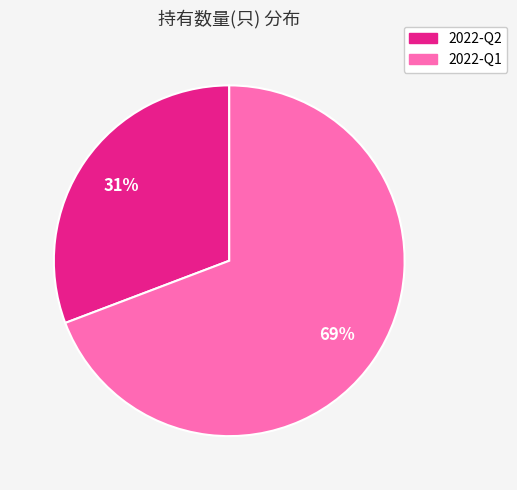

Is the sum of 2022-Q2 and 2022-Q1 greater than half?

Yes